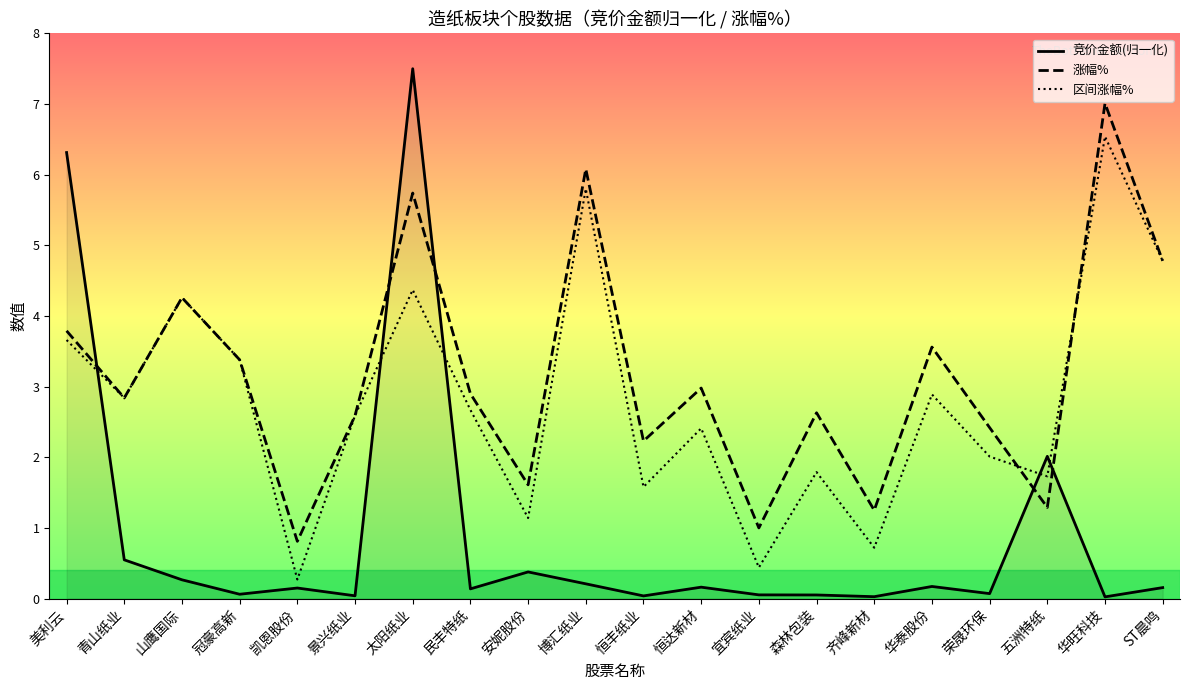

True or false: 竞价金额(归一化) has more than 0 points higher than both neighbors.

True